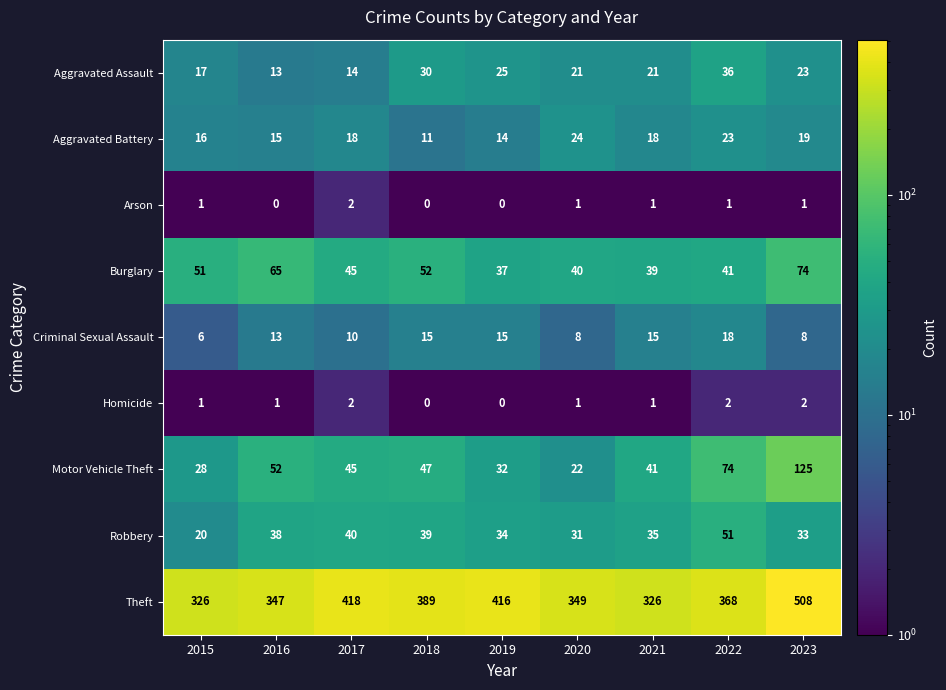

The Criminal Sexual Assault series shows 15 at 2017. True or false?

False